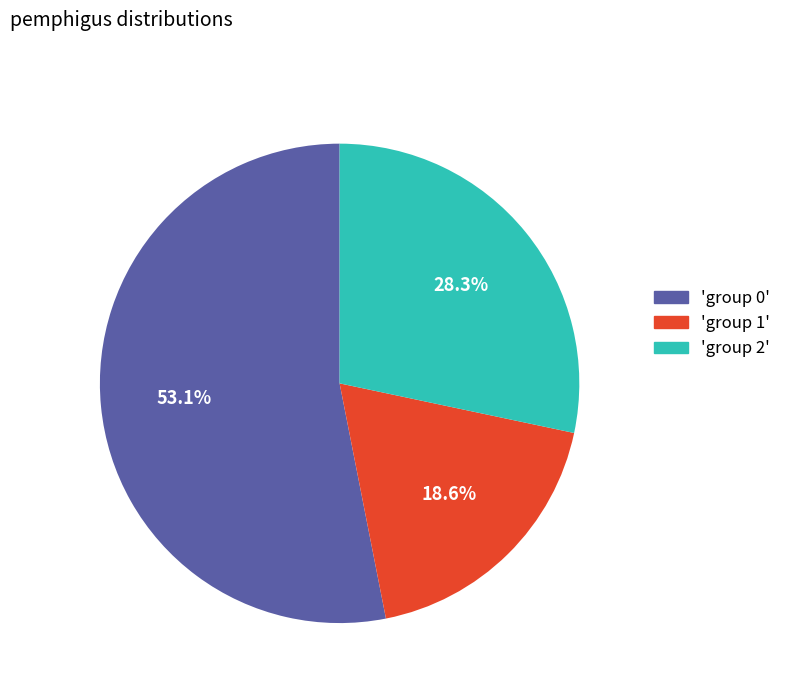

How many slices are in this pie chart?

3